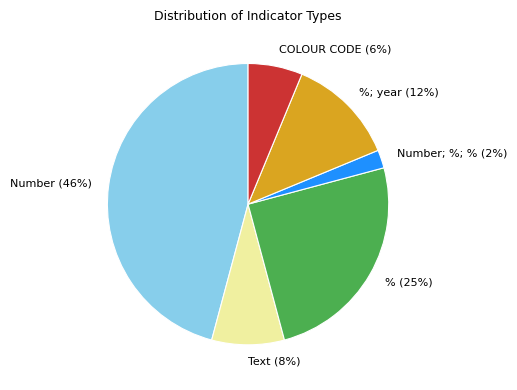

Which slice is the smallest?

Number; %; % (2%)